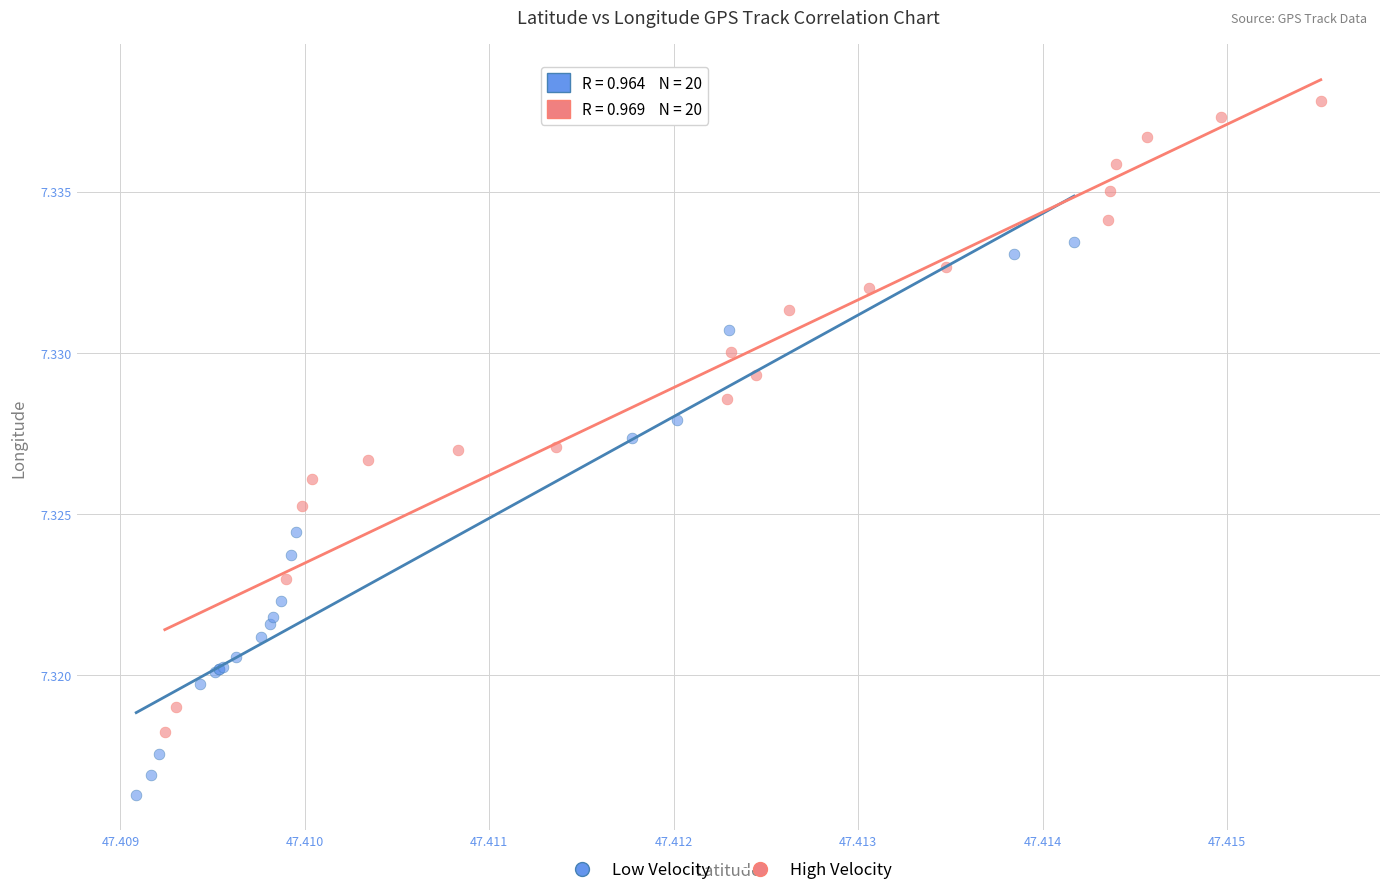

Which series reaches the minimum Y coordinate?

Low Velocity